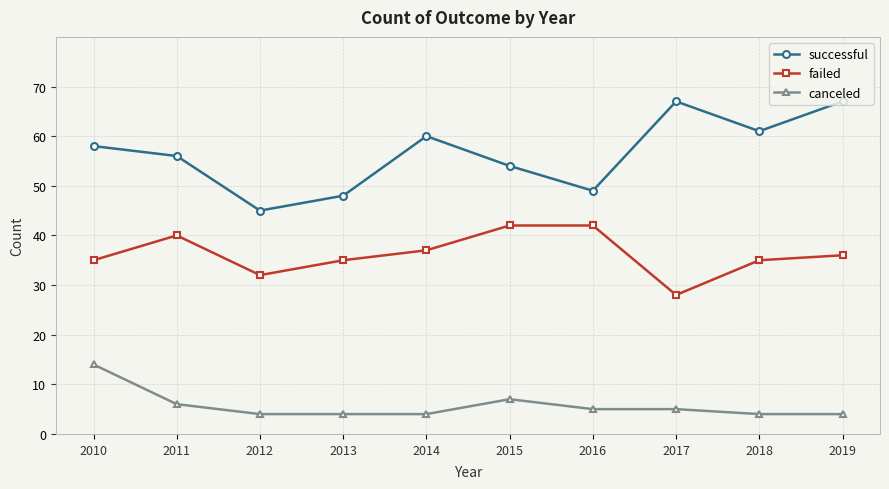

Rank the series by their maximum value, from lowest to highest.

canceled, failed, successful